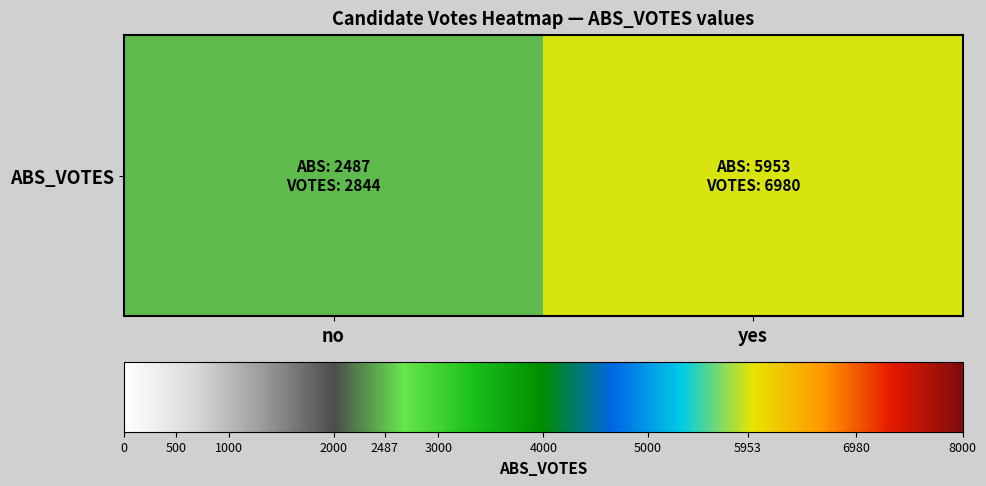

Approximately how many times larger is the value at yes compared to no?

2.4